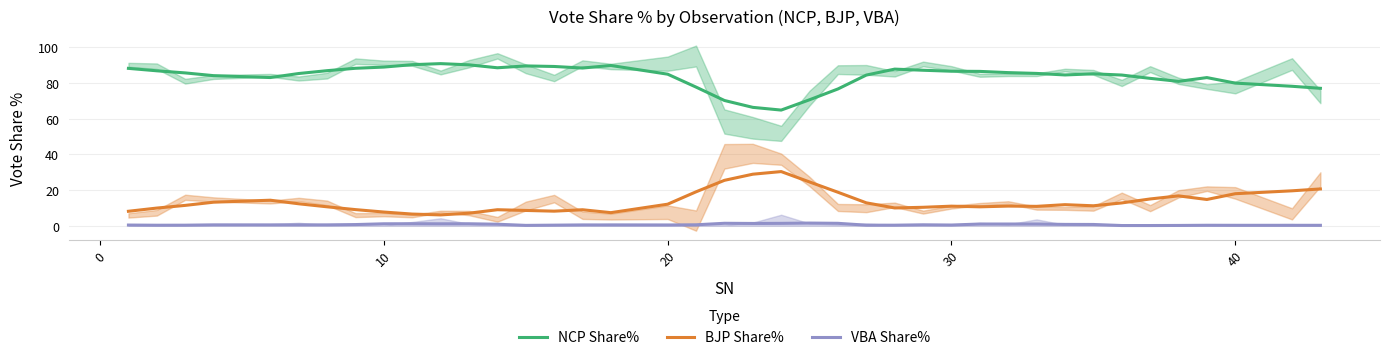

What is the value of the NCP Share% point at the 28th from the left?

86.7